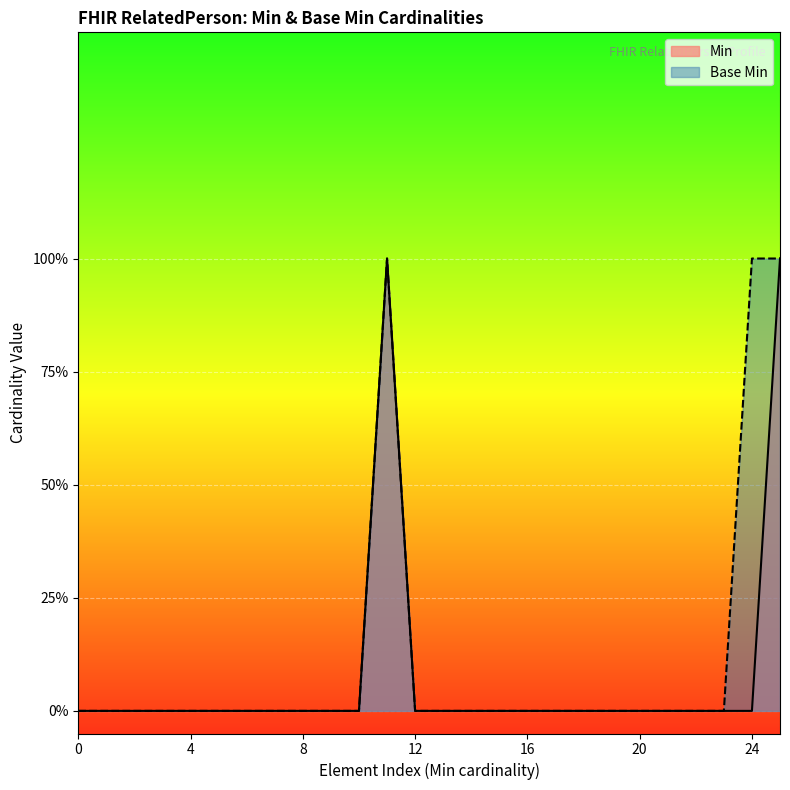

How many interior local peaks (higher than both neighbors) does the data have?

1